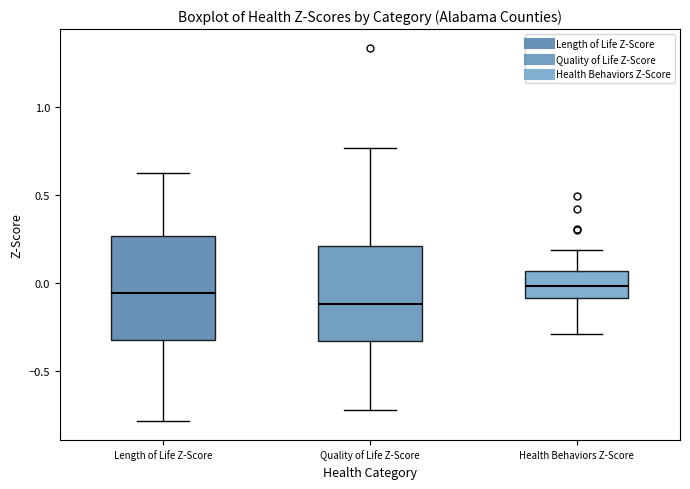

Where does the lower whisker of the box for Health Behaviors Z-Score end on the y-axis? The values are not printed on the chart, so give them approximately, as read against the axis.

-0.30